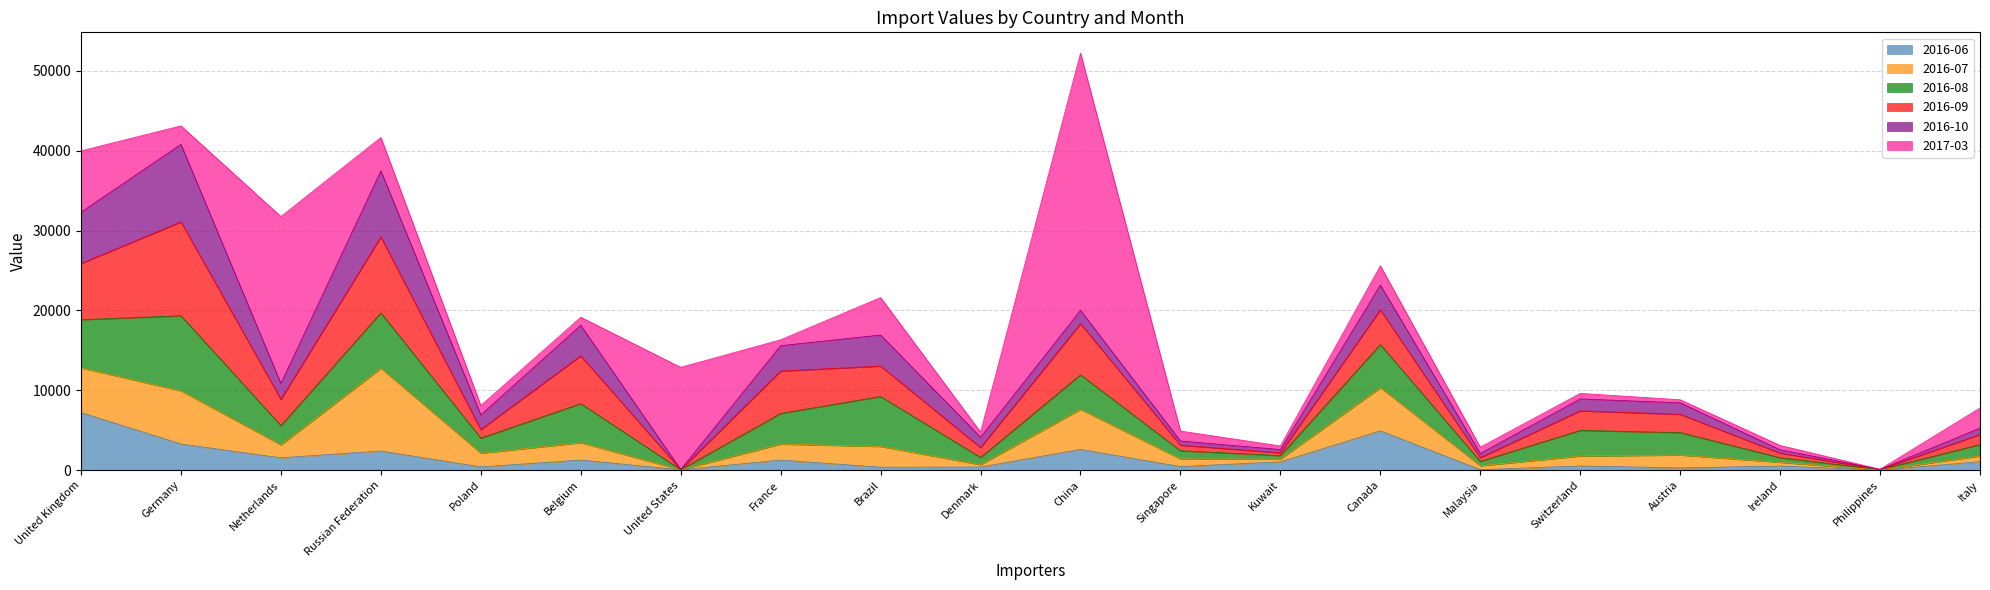

How many values in the 2016-07 series exceed 1612?

9